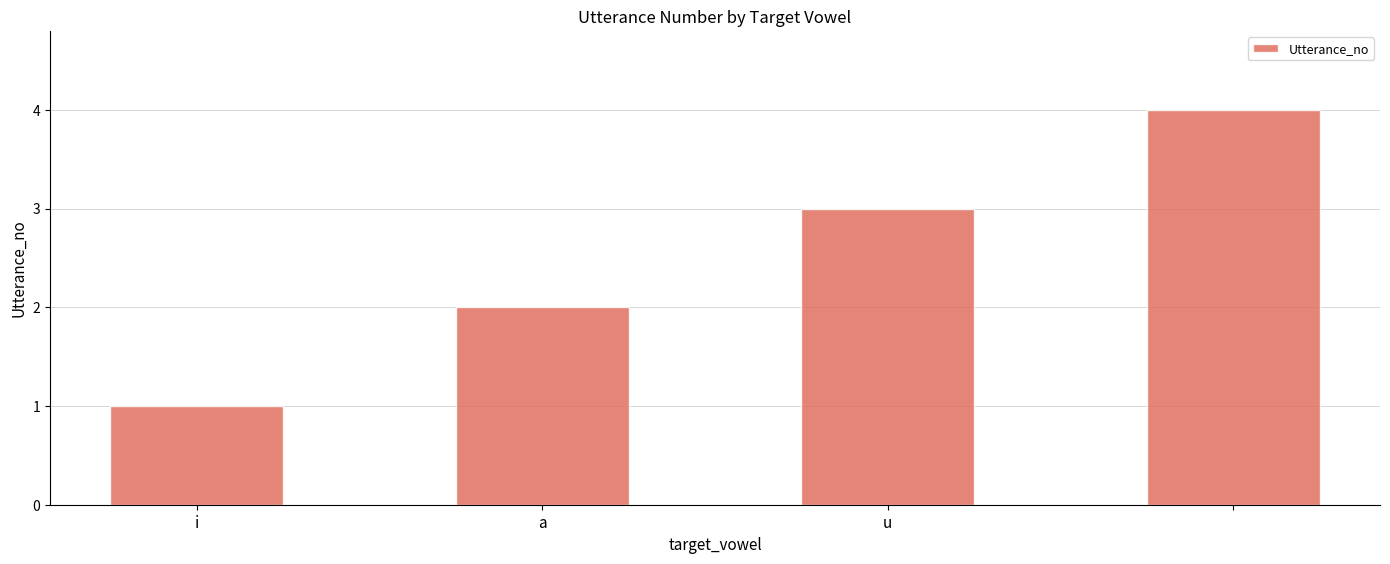

What is the difference between the maximum and minimum values?

3